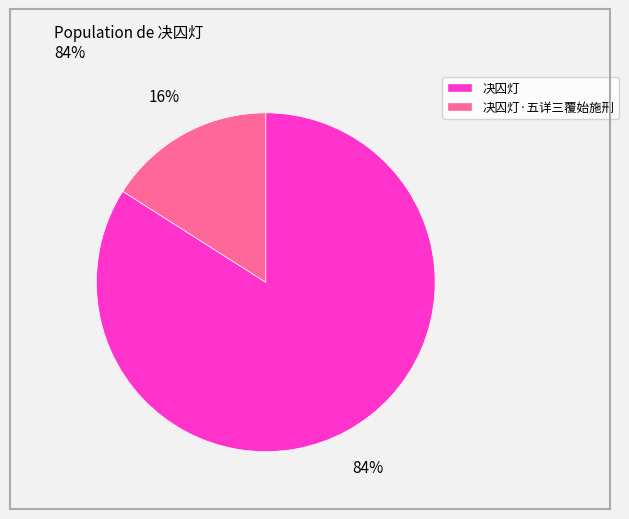

Does any single category account for the majority?

Yes